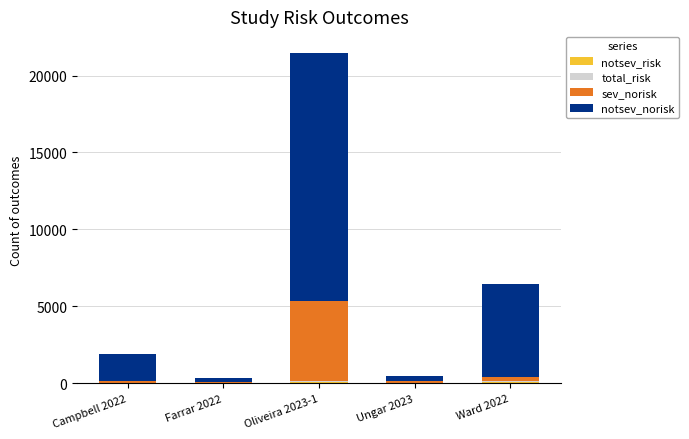

At which category is the sum across all series the highest?

Oliveira 2023-1